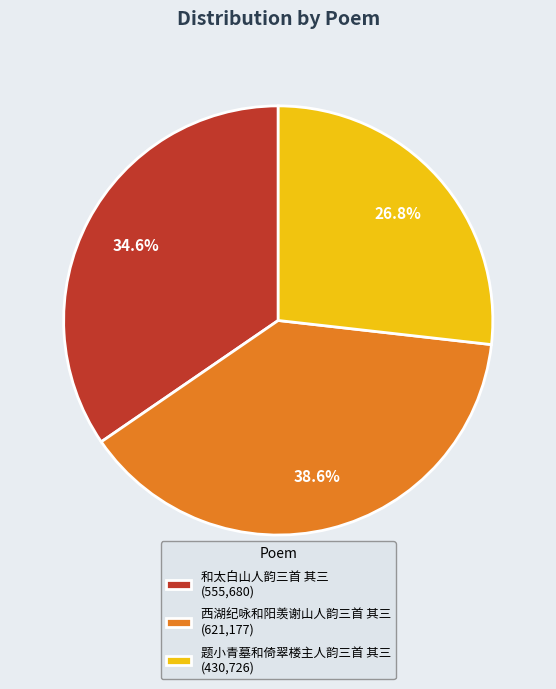

How many segments does this pie chart have?

3